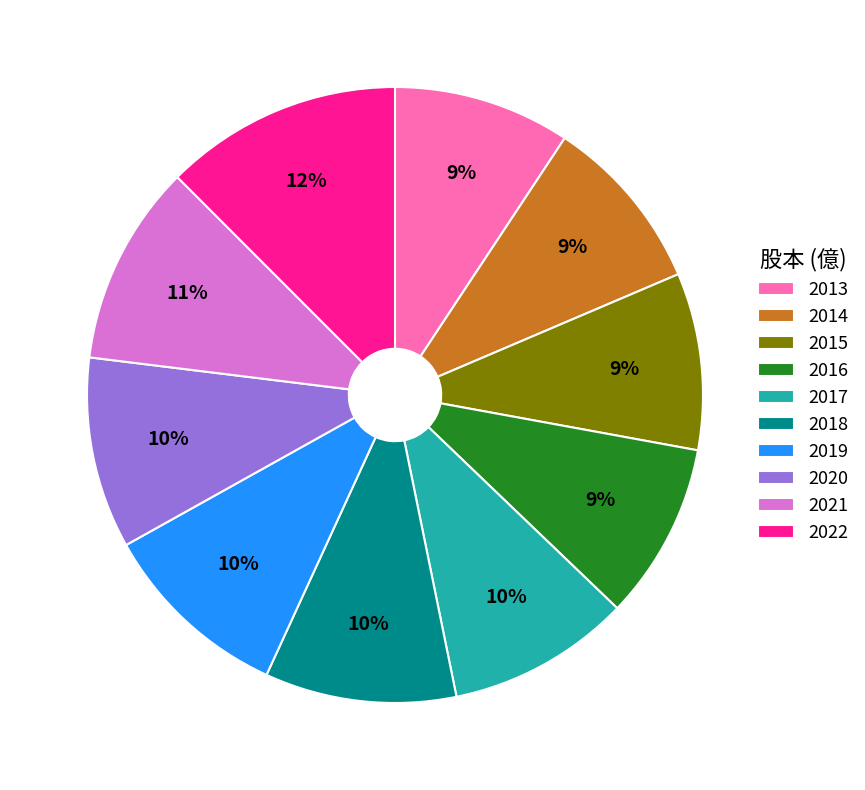

Which slice is the largest?

2022